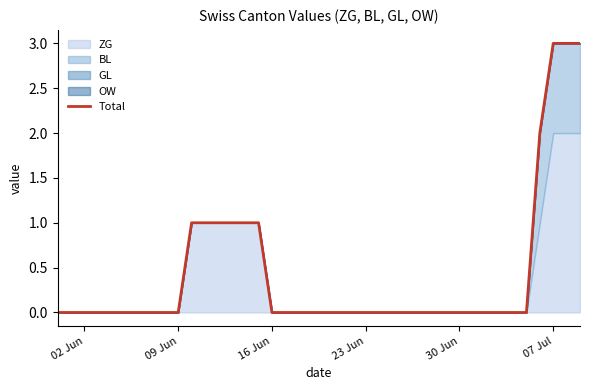

At which category does the chart reach its peak across all series?

07 Jul